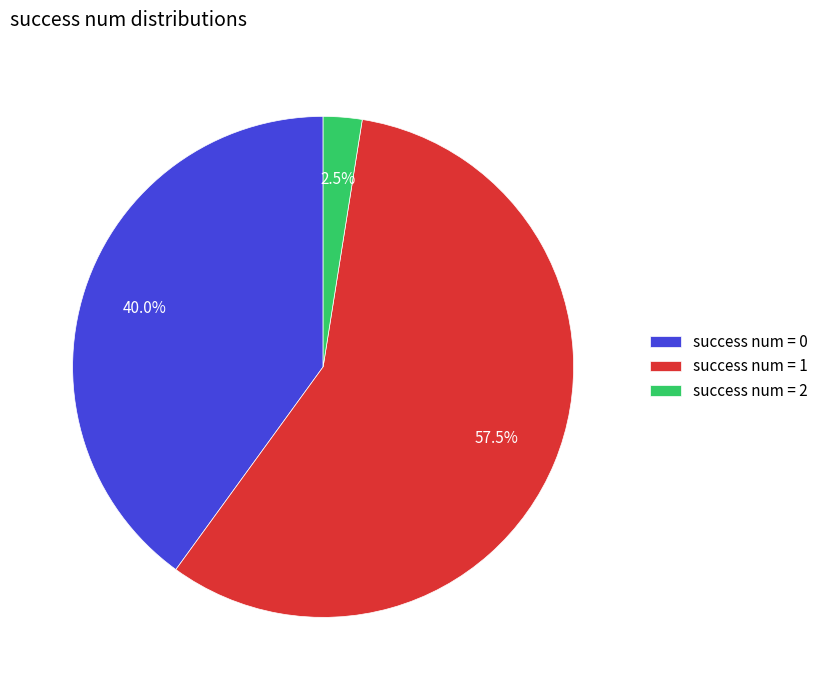

Combined, do success num = 1 and success num = 0 account for over 50%?

Yes